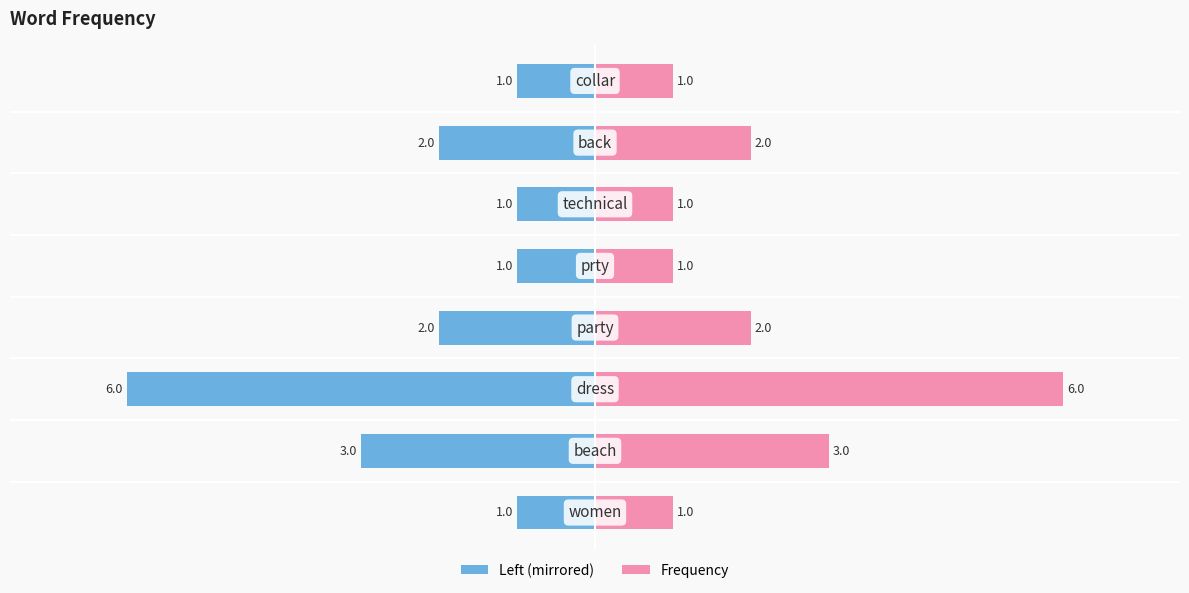

At how many categories does at least one series exceed 2?

2